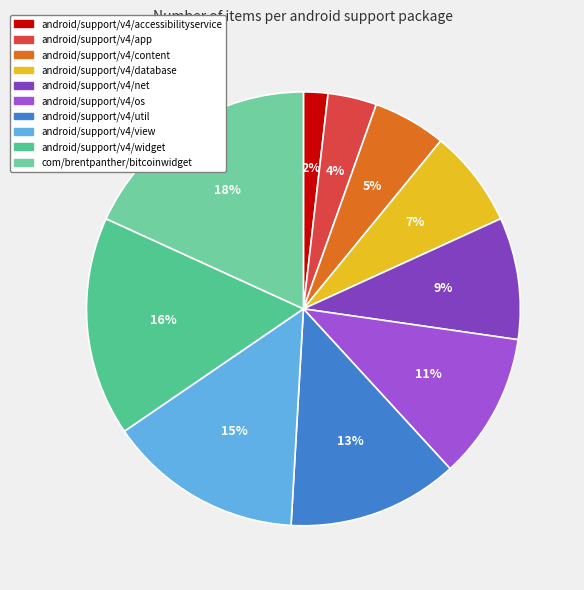

What is the ratio of the value at android/support/v4/content to the value at android/support/v4/view?

0.4